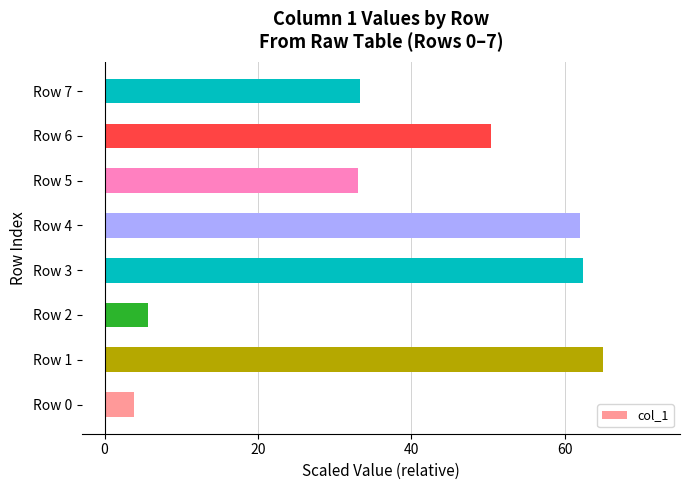

What is the ratio of the value at Row 1 to the value at Row 5?

2.0